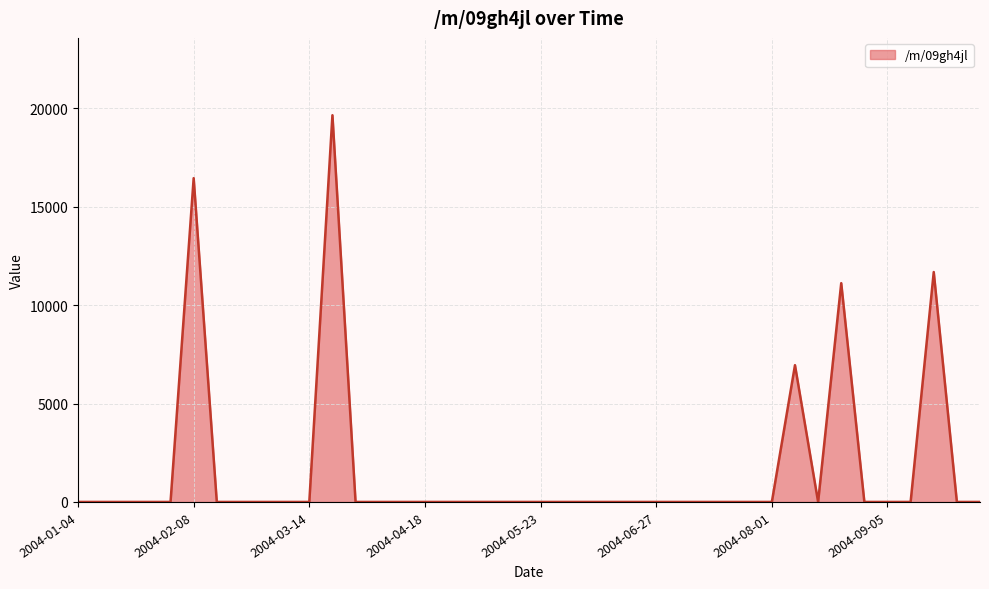

What is the difference between the maximum and minimum values?

19654.6